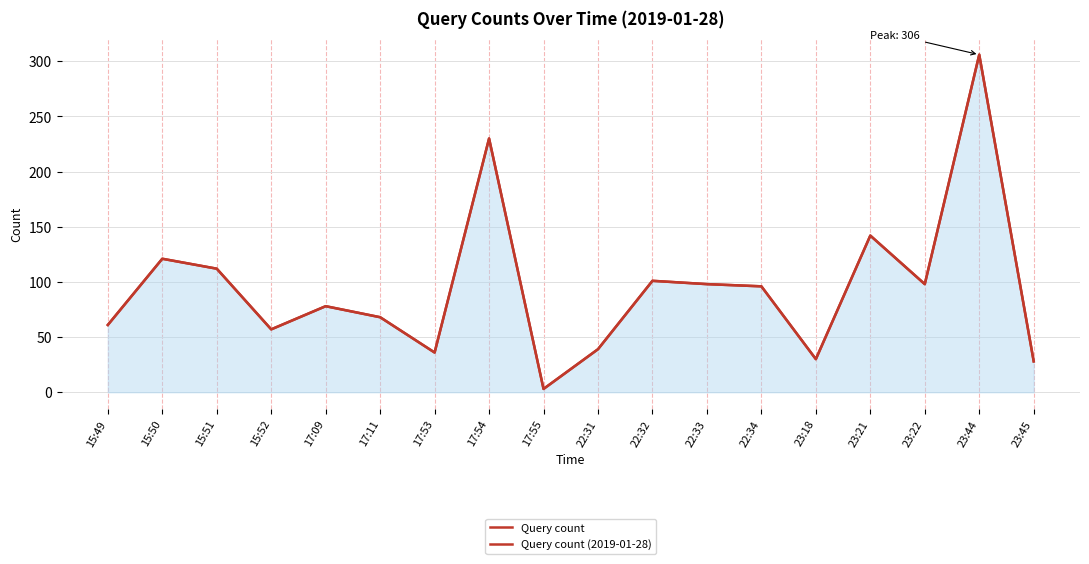

Where does the Query count series first go above 96?

15:50